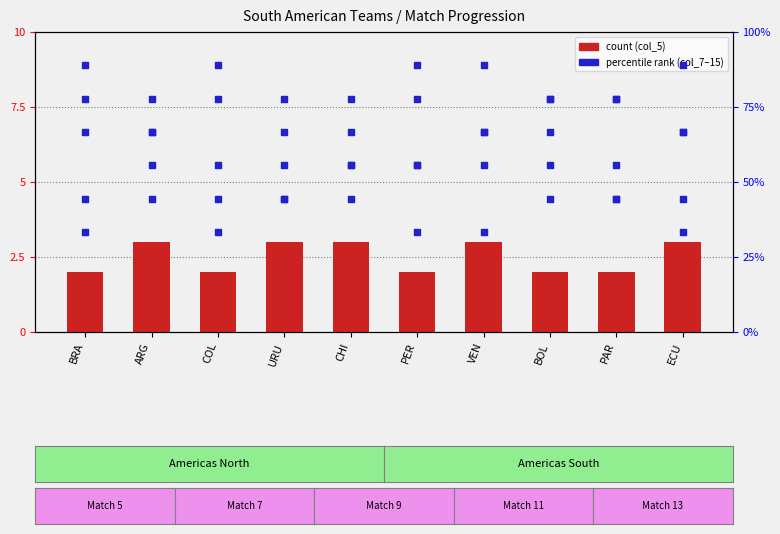

Is the value of col_15 (percentile) at BRA greater than the value of col_13 (percentile) at ECU?

Yes